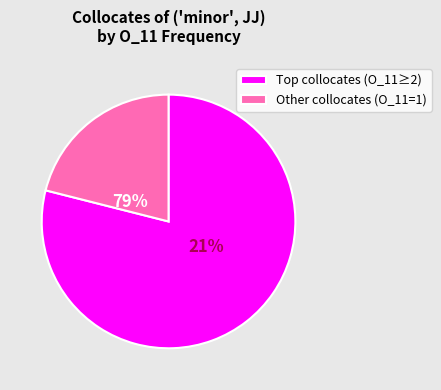

True or false: comparatively (103) accounts for 1% of the total.

False